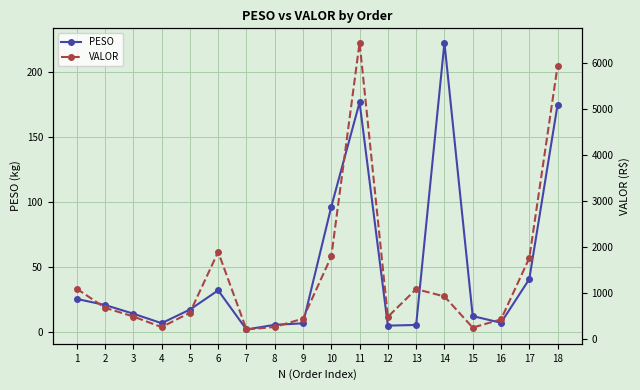

What is the difference between the maximum and minimum values in the PESO series?

219.8